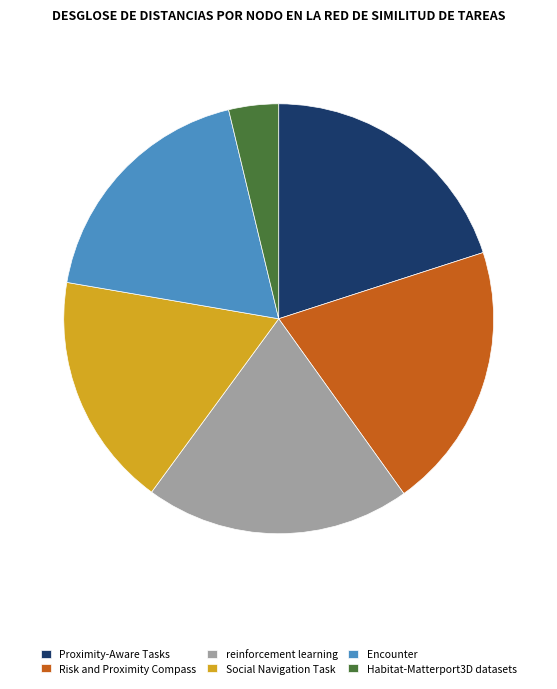

Is Proximity-Aware Tasks the majority of the pie?

No